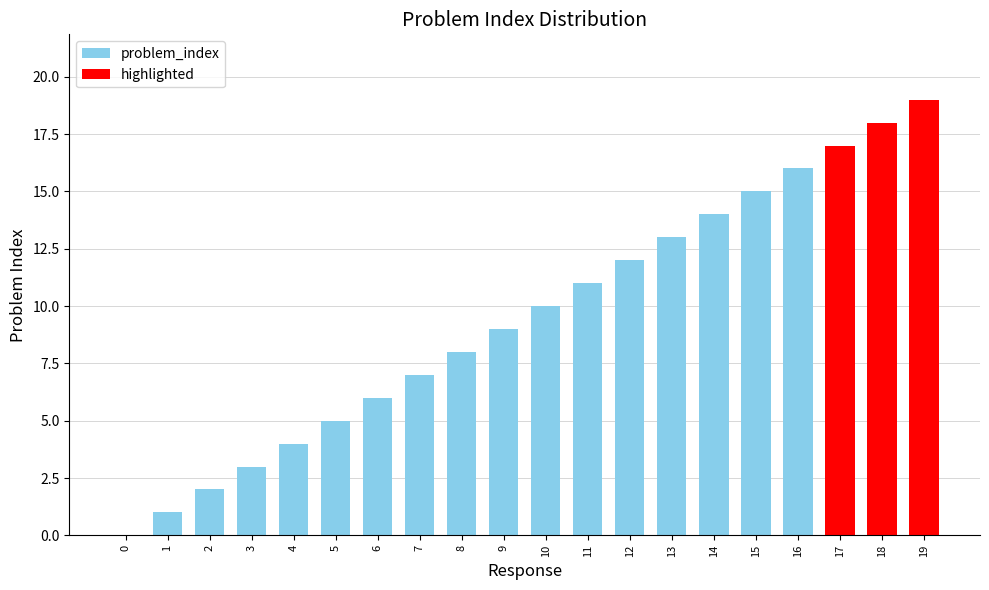

Approximately how many times larger is the value at 19 compared to 17?

1.1